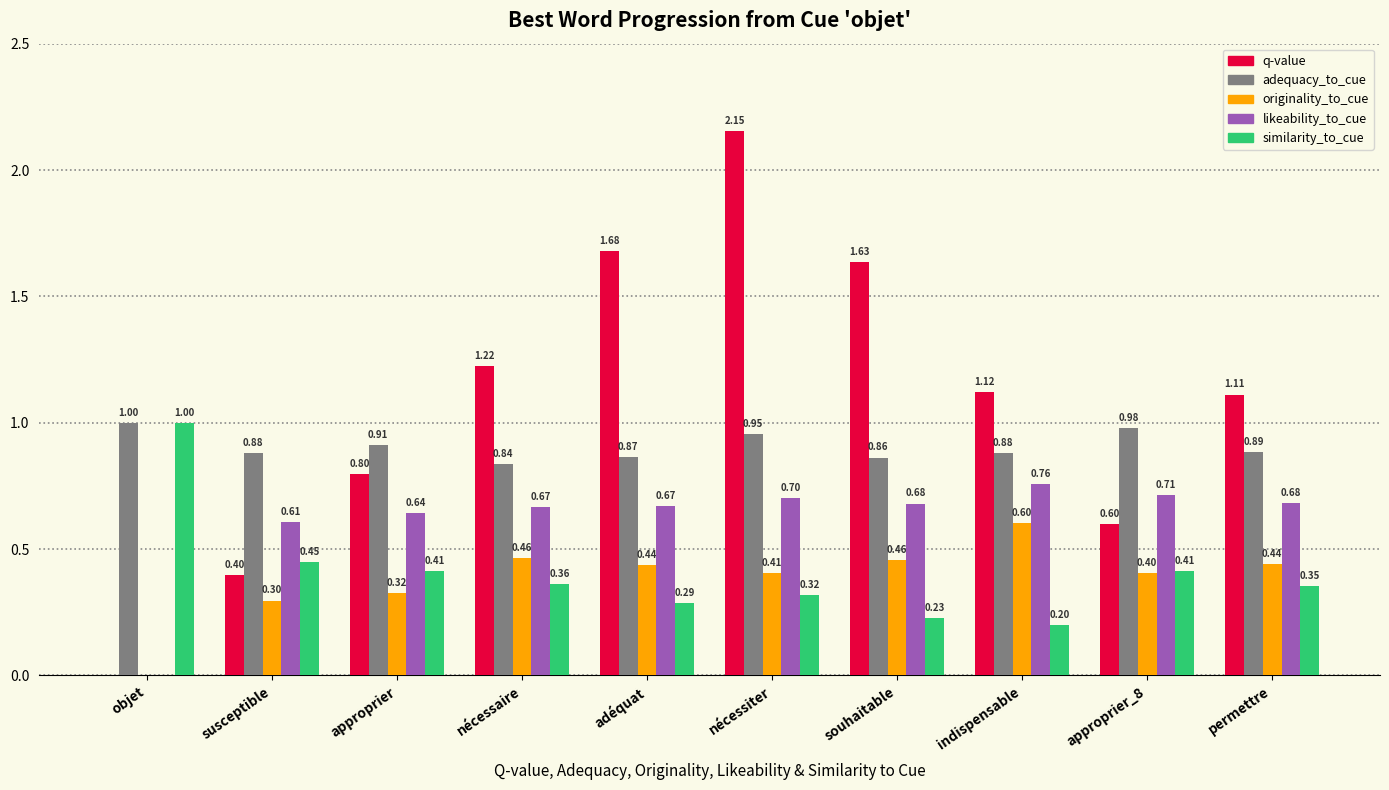

Where does the q-value series first go above 1?

nécessaire